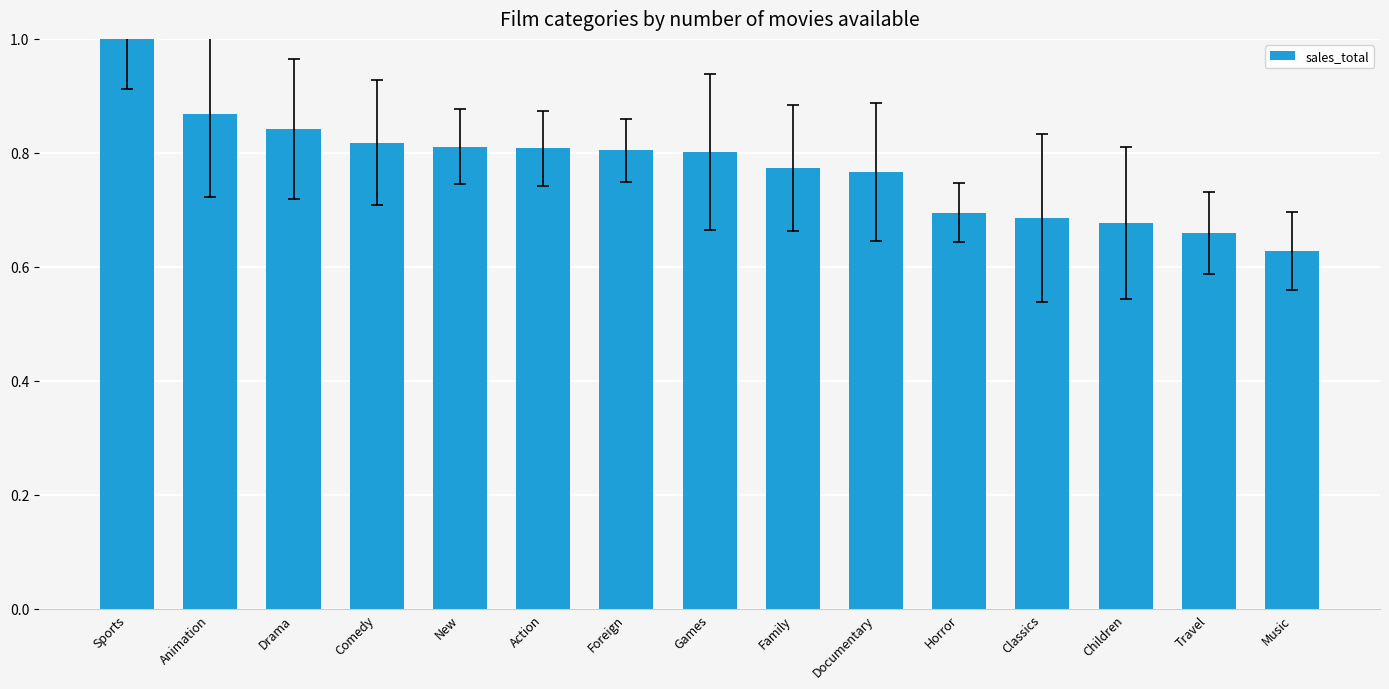

What is the sum of all values?

11.6